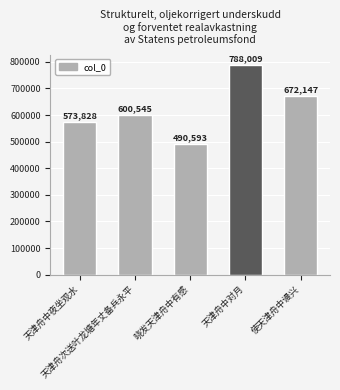

What is the average value?

625024